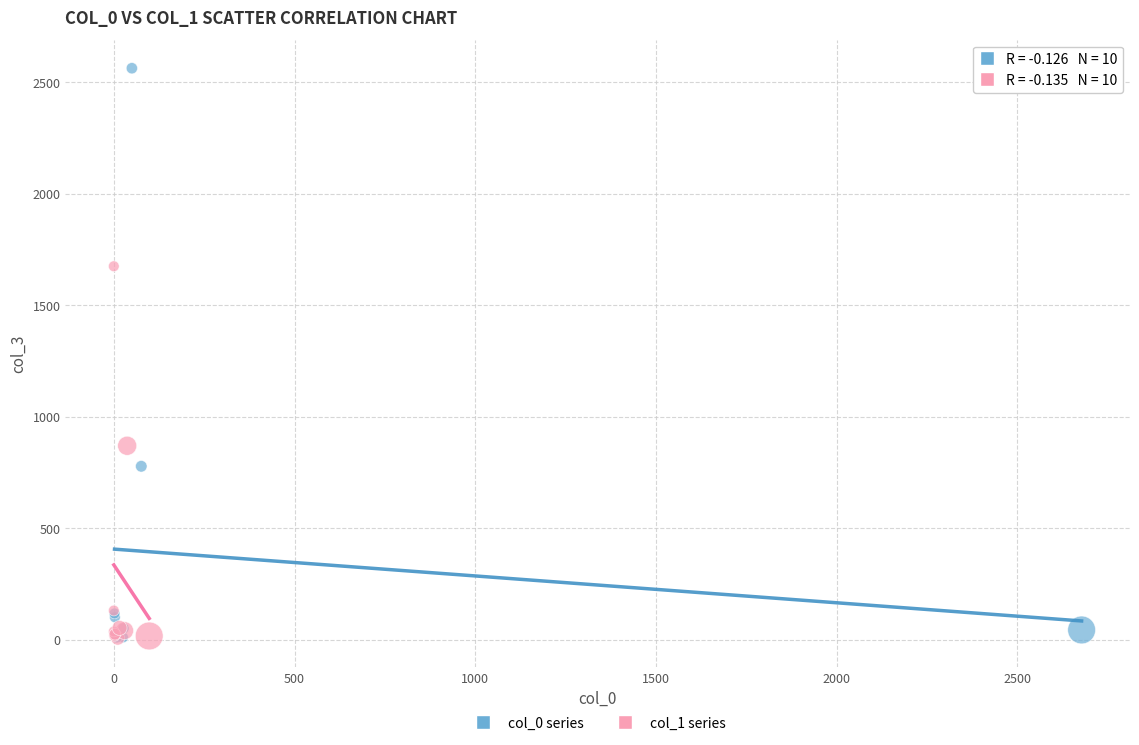

Which series has the largest Y range (max minus min)?

col_0 series